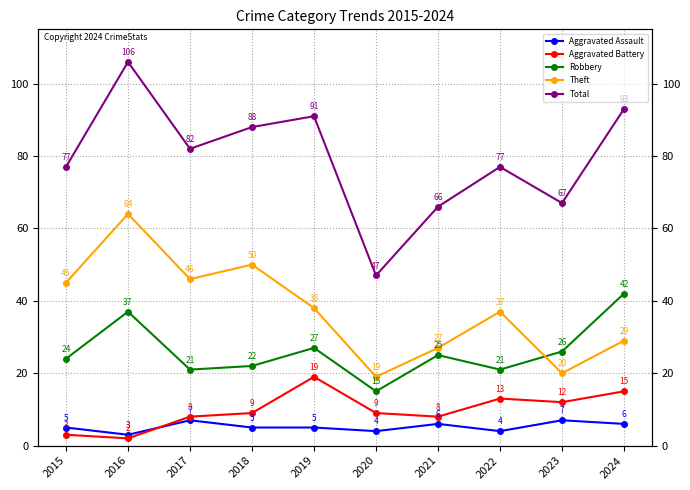

True or false: Total and Theft intersect in this chart.

False